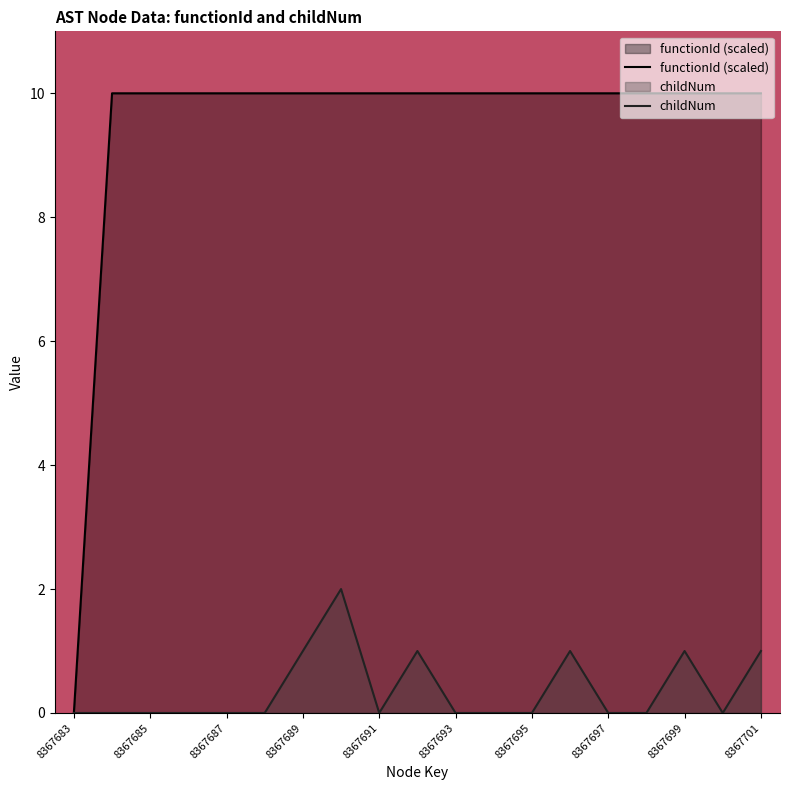

Rank the series by their average value, from highest to lowest.

functionId (scaled), childNum